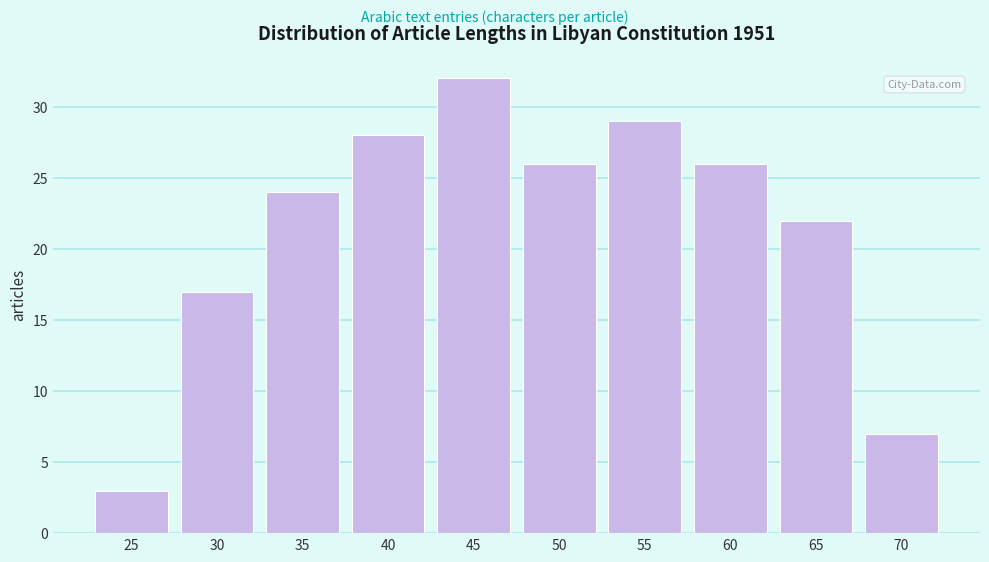

Reading right to left, what are all the values shown in this chart?

7	22	26	29	26	32	28	24	17	3